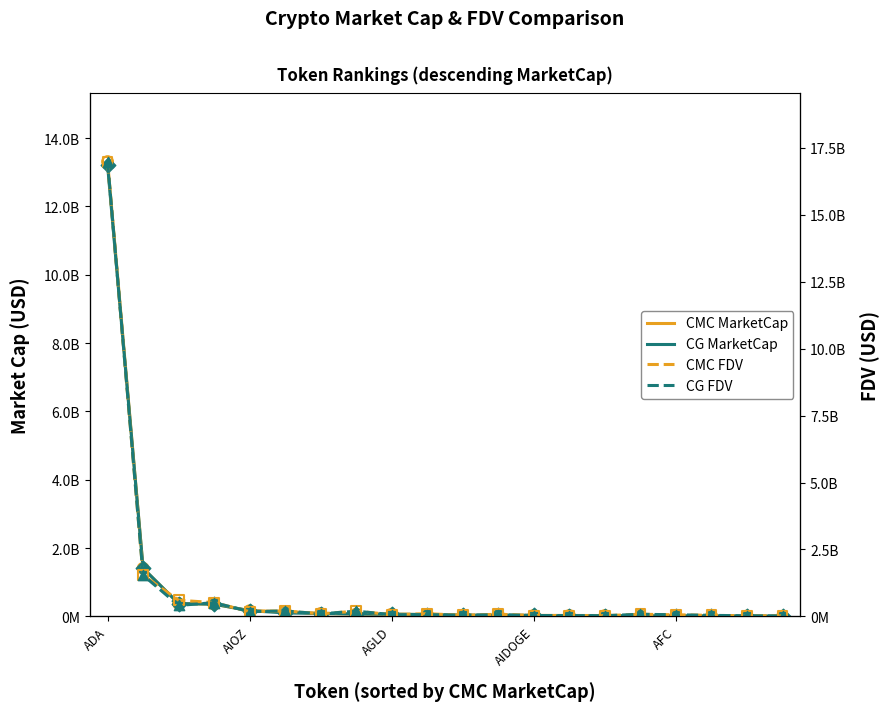

Which series contains the lowest Y value?

CG MarketCap